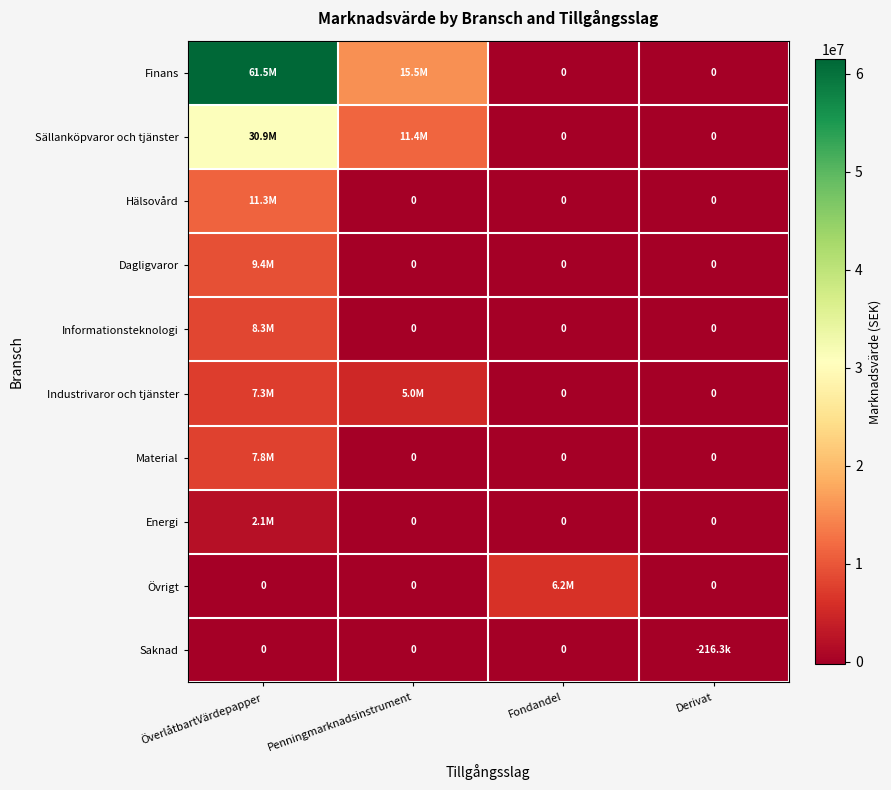

What is the maximum value shown in the chart?

61484580.4